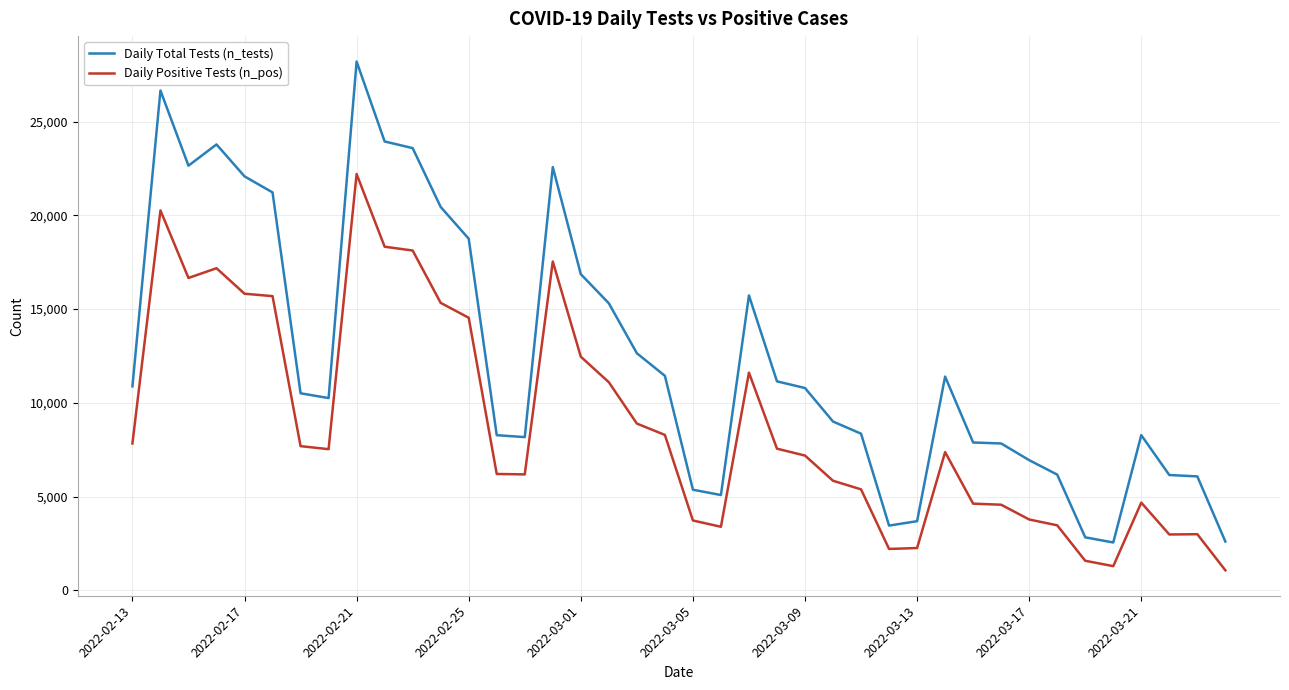

Which series has the widest spread of values?

Daily Total Tests (n_tests)